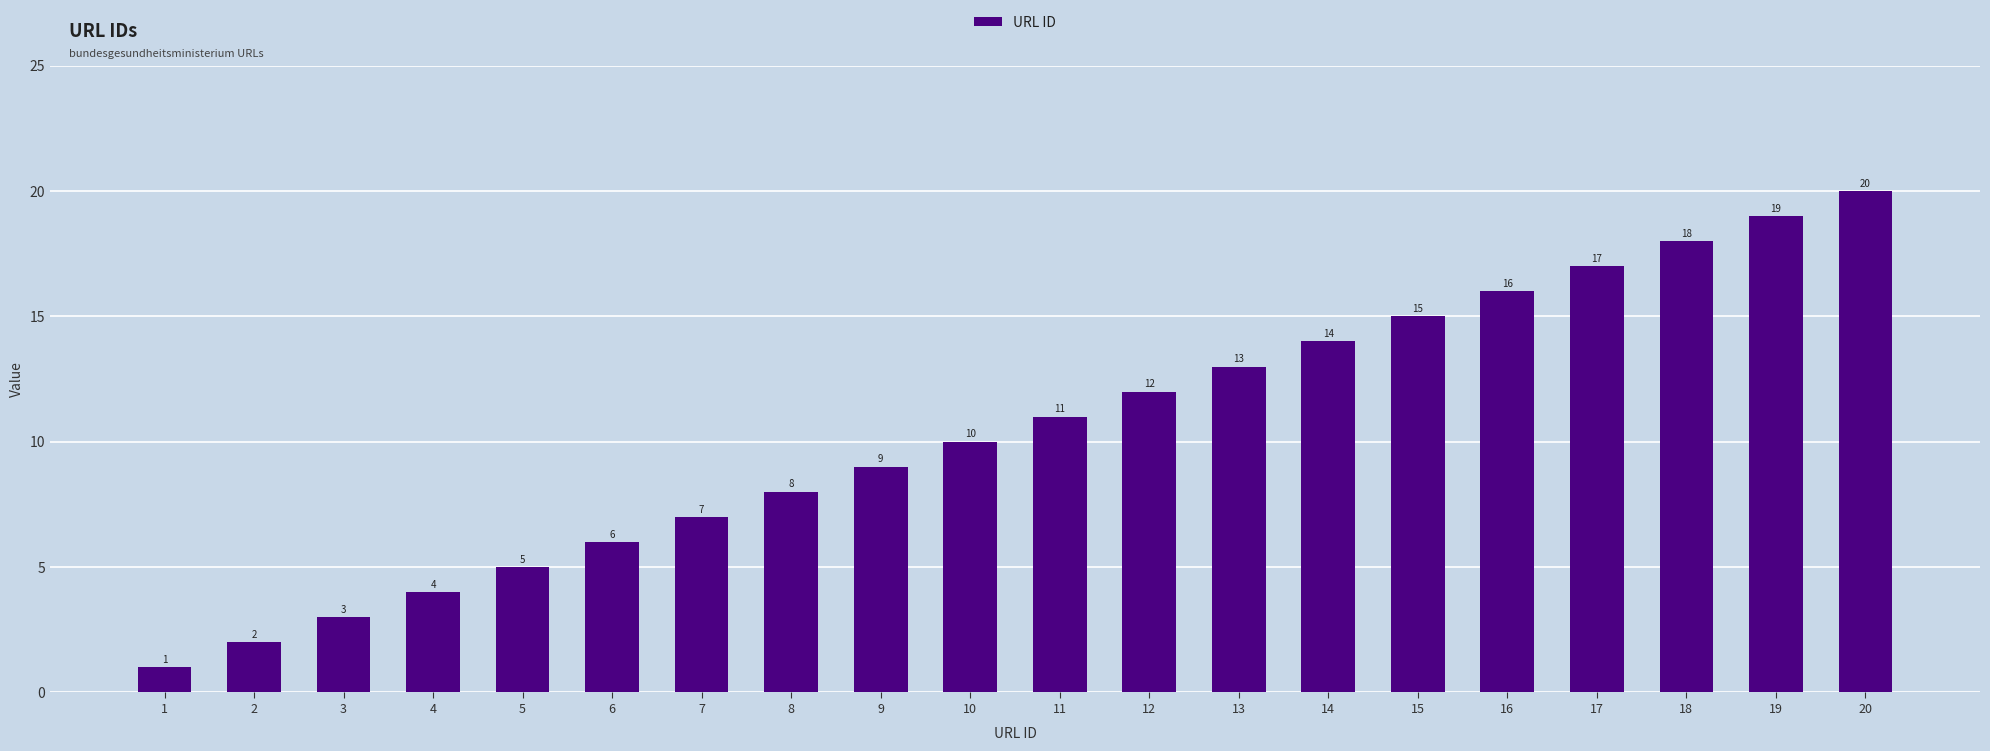

What is the difference between the values at 18 and 5?

13